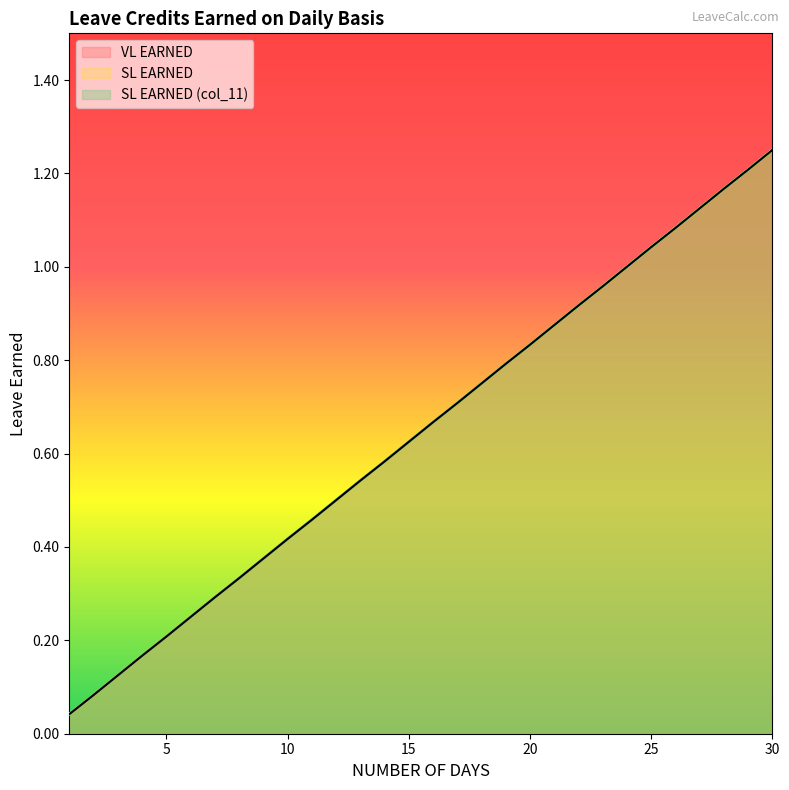

What is the value of the VL EARNED point at the 12th from the left?

0.5